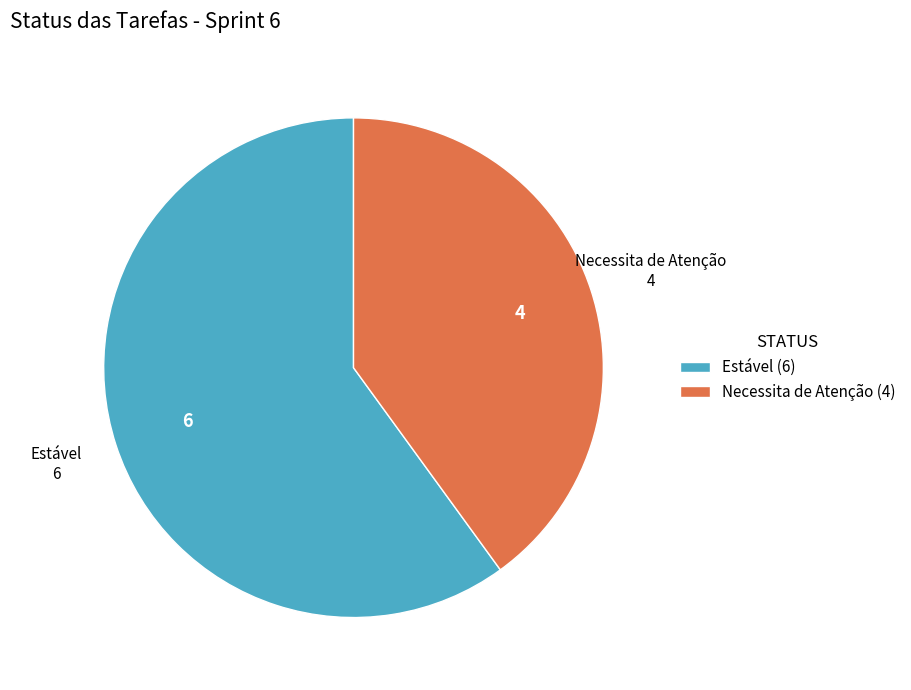

Does Estável (6) represent more than half of the total?

Yes